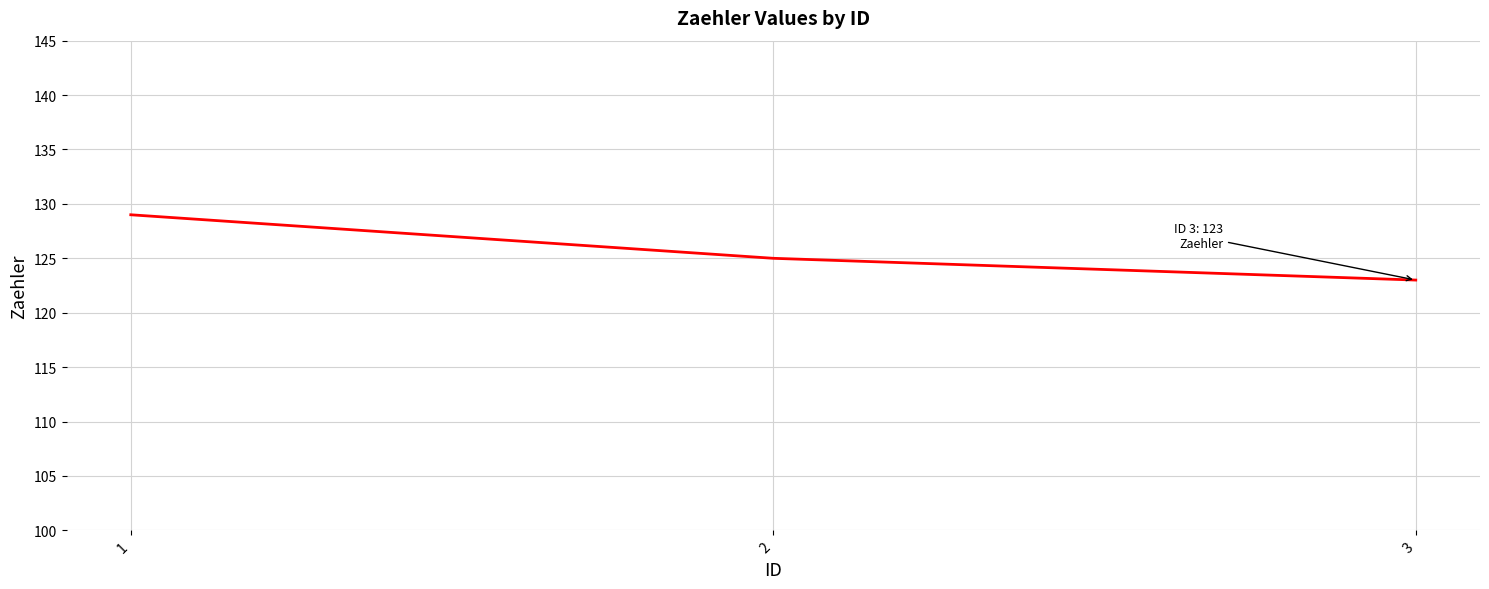

Reading left to right, transcribe all the data shown in this chart.

1=129	2=125	3=123